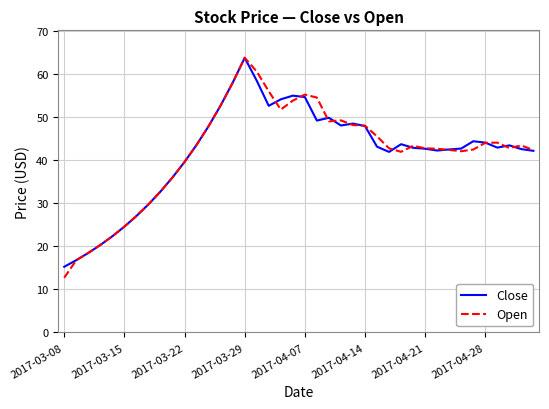

Does the chart have visible grid lines?

Yes